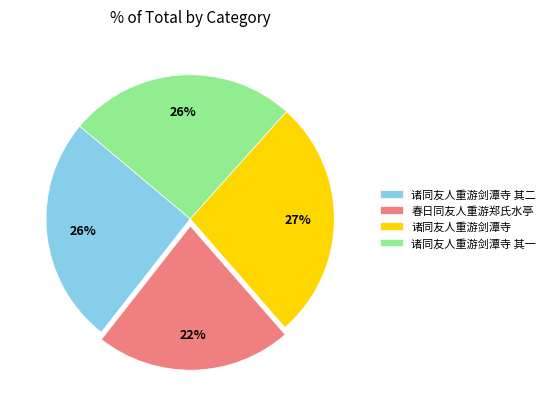

Is there a majority slice in this chart?

No